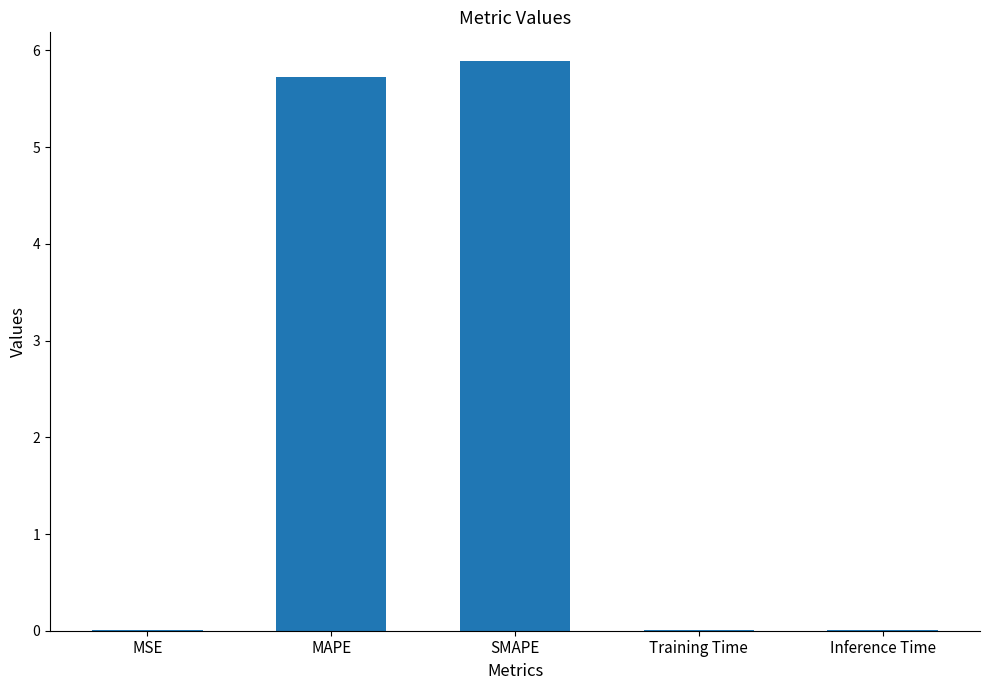

True or false: the data shows 5.7 at MAPE.

True